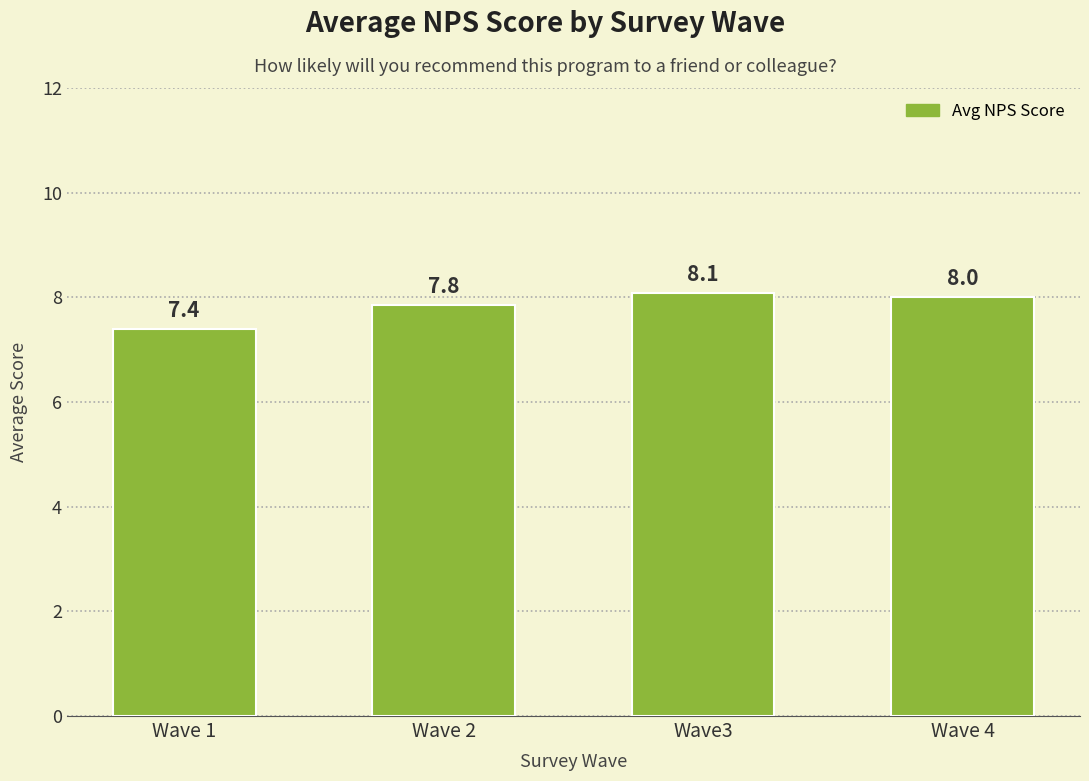

Rank the categories by value from lowest to highest.

Wave 1, Wave 2, Wave 4, Wave3